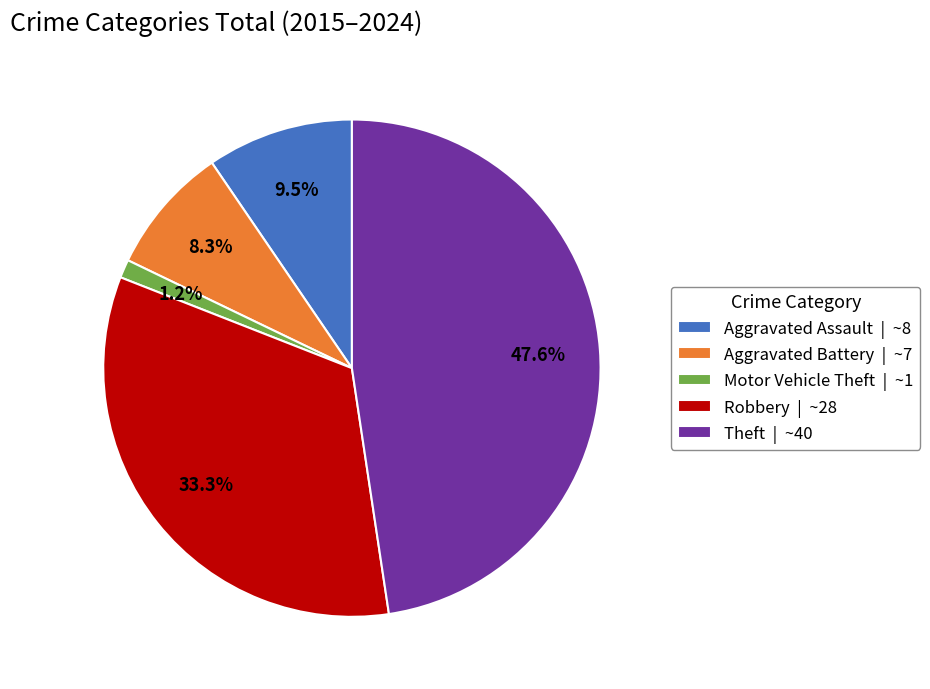

To the nearest percent, what is the combined percentage of Aggravated Battery and Aggravated Assault?

18%